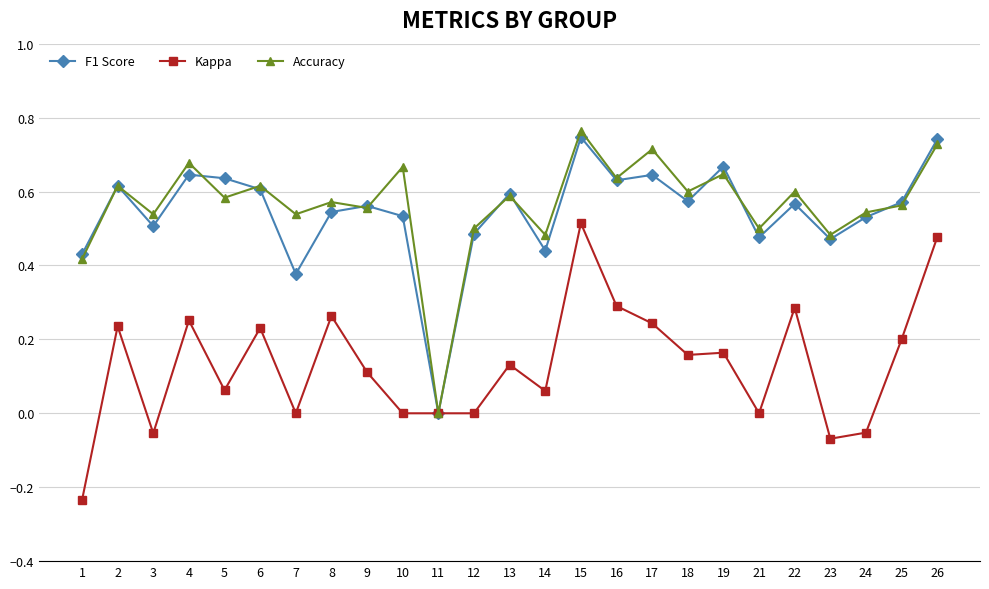

True or false: F1 Score has a value of 0.9 at 8.

False